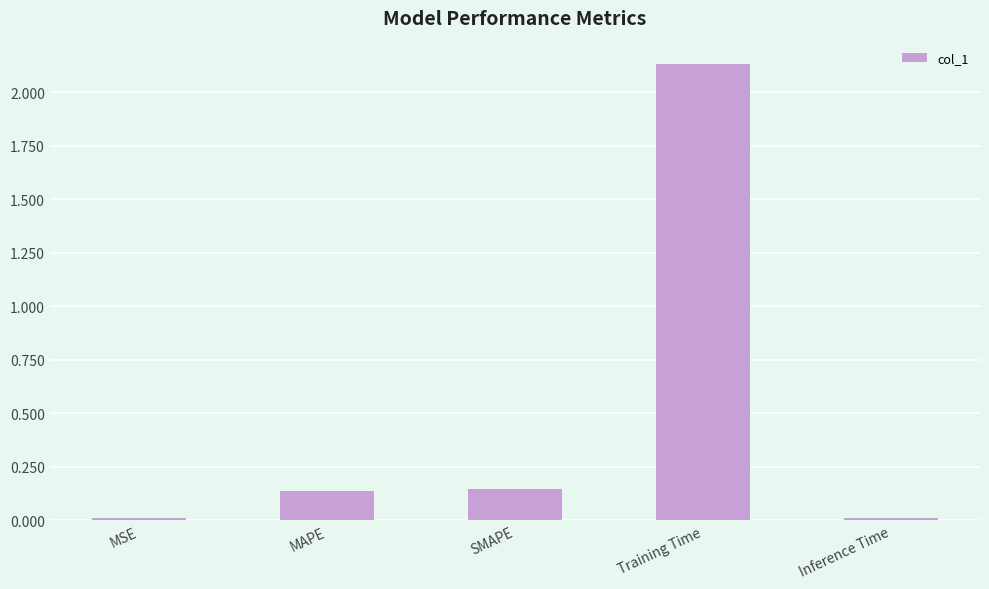

Are the bars horizontal?

No